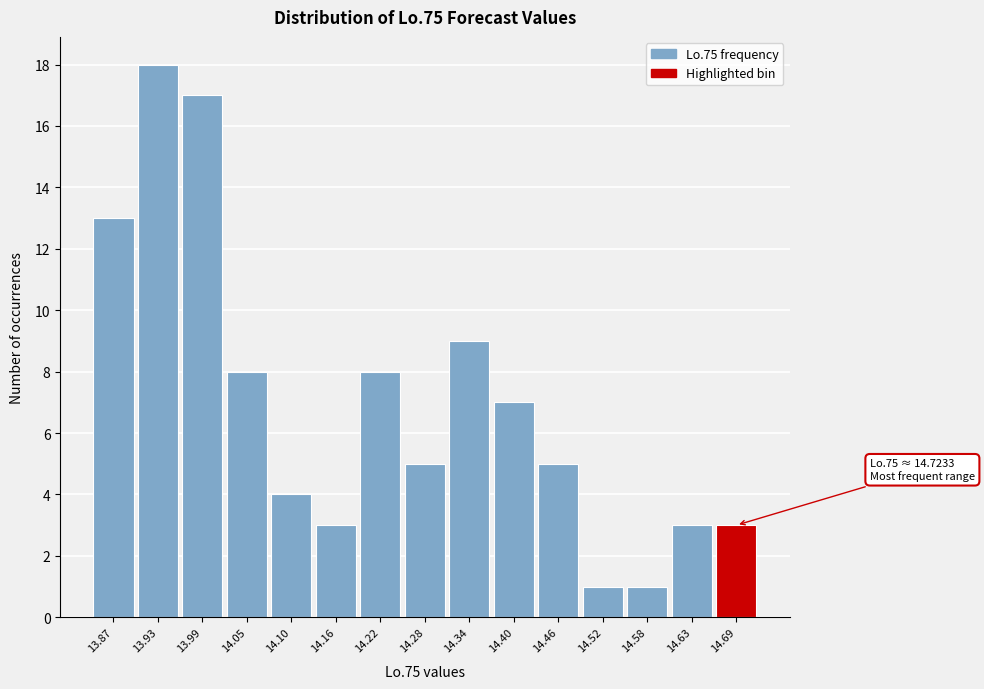

Which range on the x-axis has the tallest bar?

13.90 to 13.96